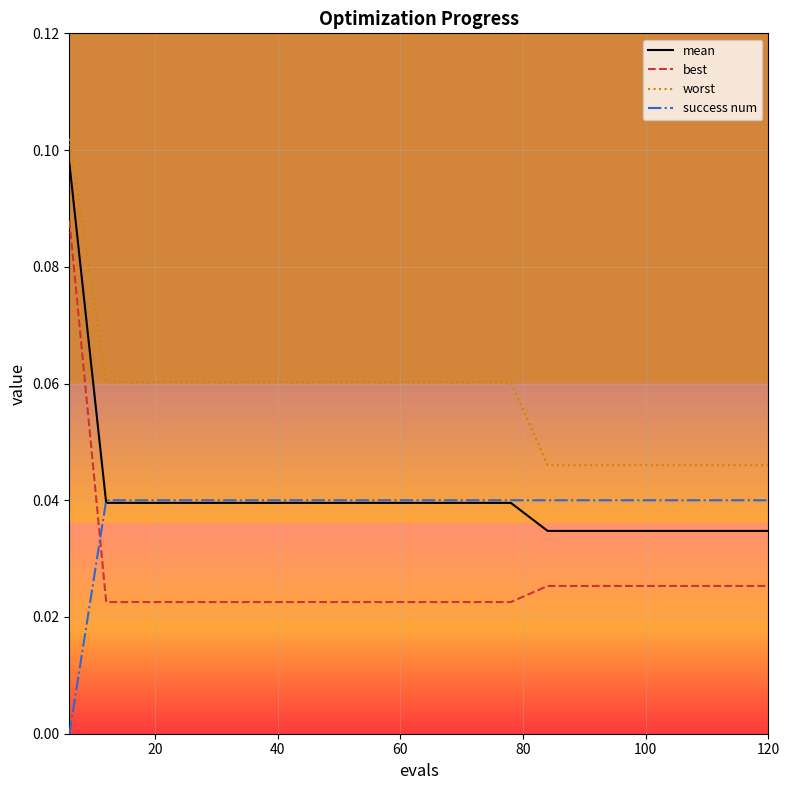

Which series has the largest total across all categories?

worst